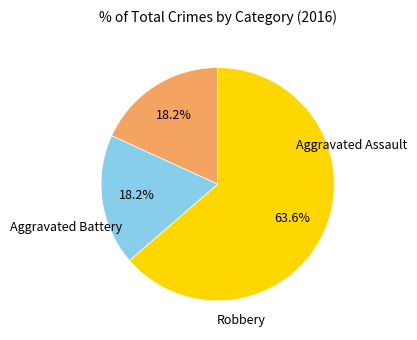

Is there a majority slice in this chart?

Yes